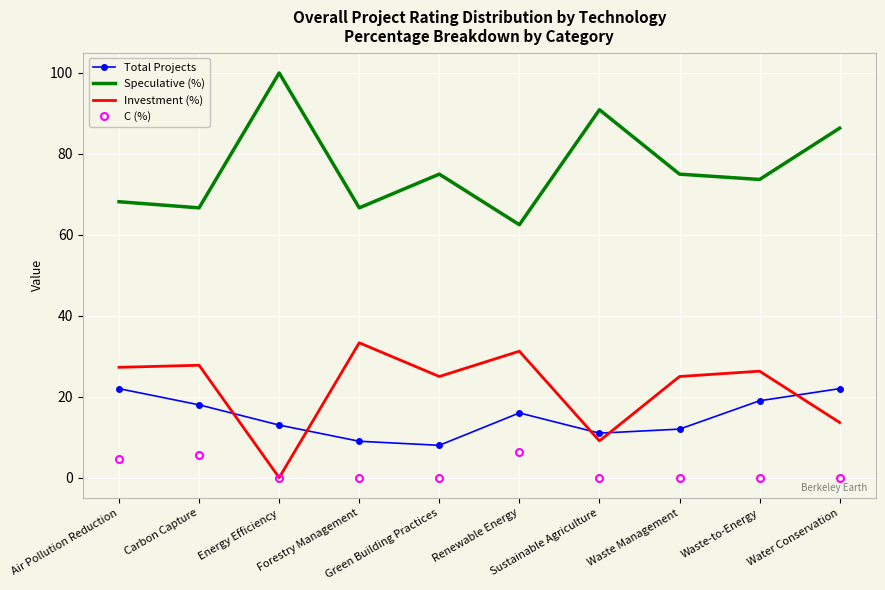

Which series has the largest total across all categories?

Speculative (%)